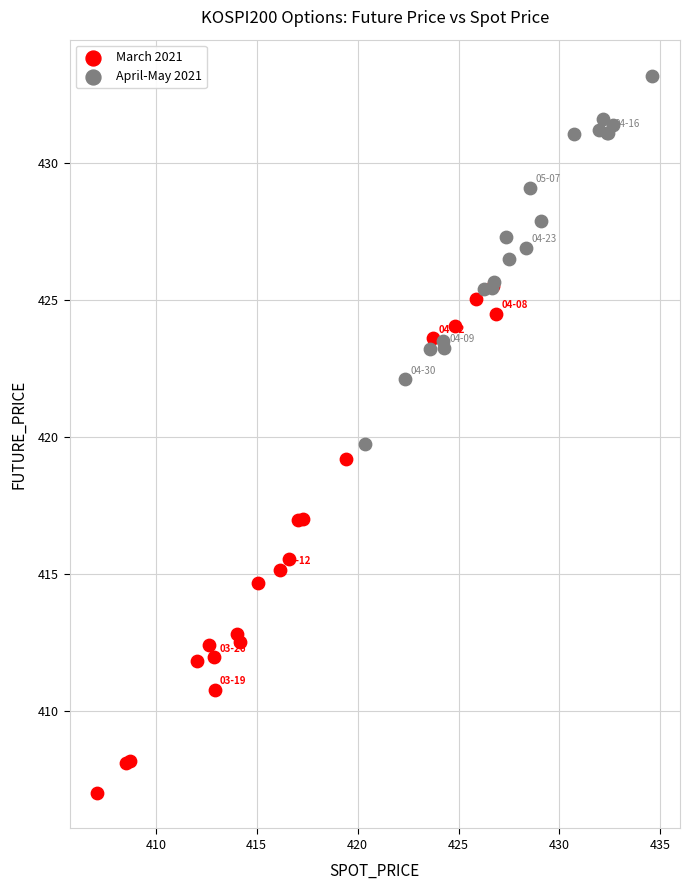

Which series has the widest spread of Y values?

March 2021